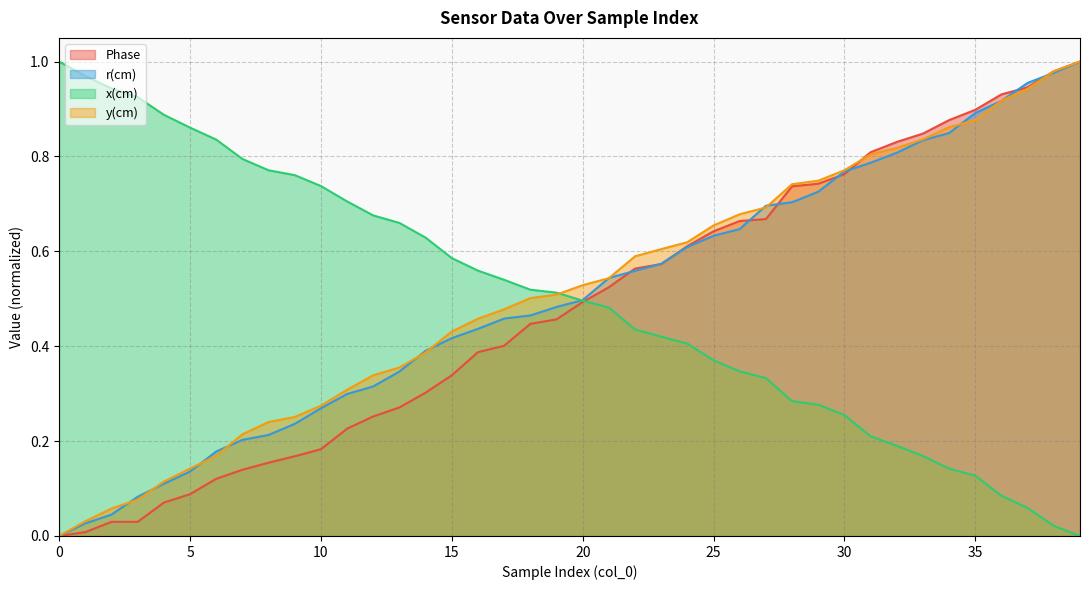

Between which two adjacent categories do r(cm) and x(cm) first intersect?

19 and 20